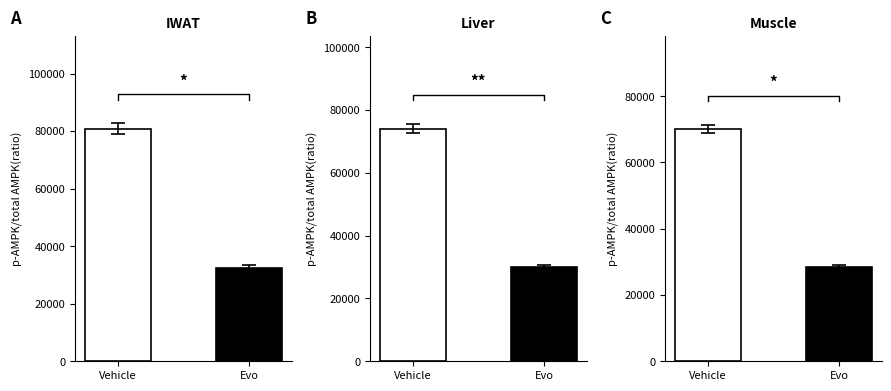

Rank the categories by value from highest to lowest.

Vehicle, Evo